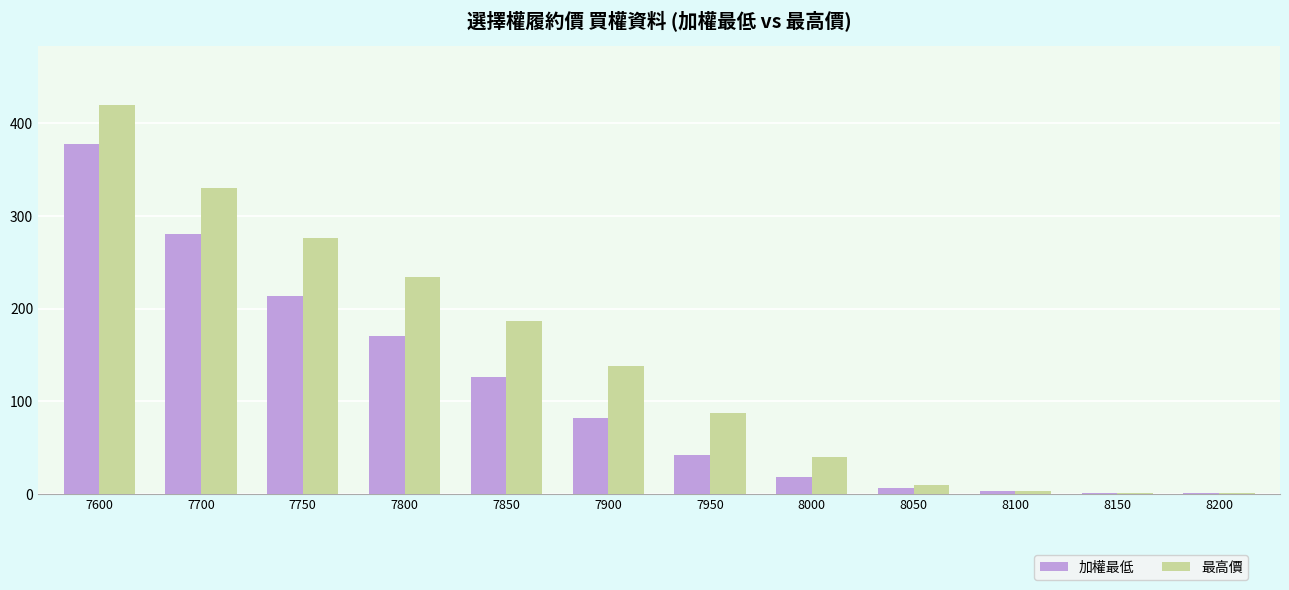

What is the approximate value of 最高價 at 7800?

234.0